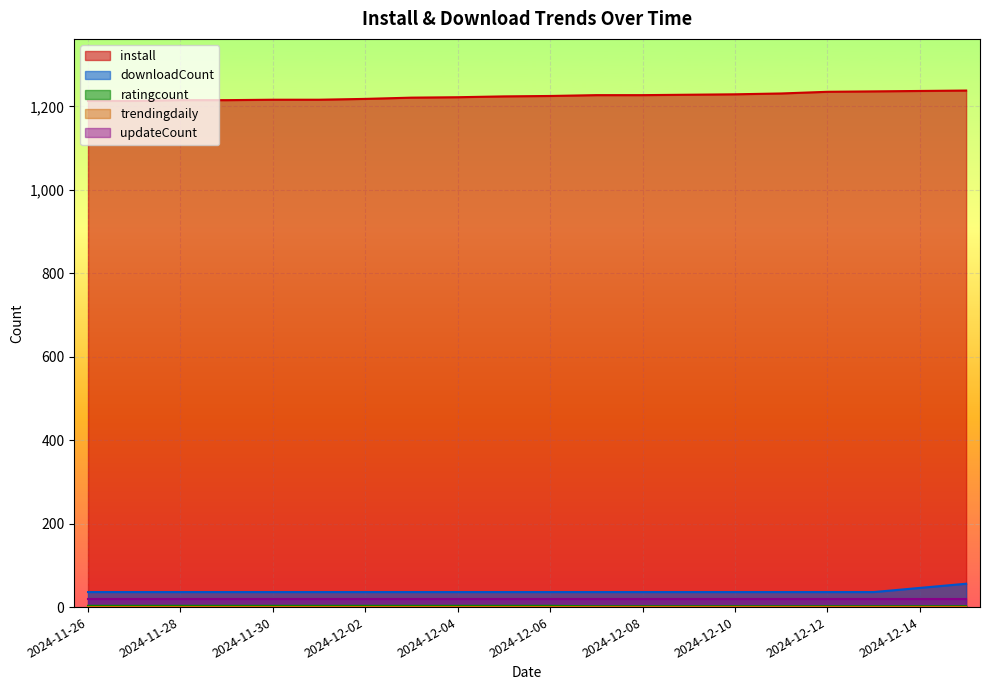

Is it true that ratingcount equals 3 at 2024-11-28?

True